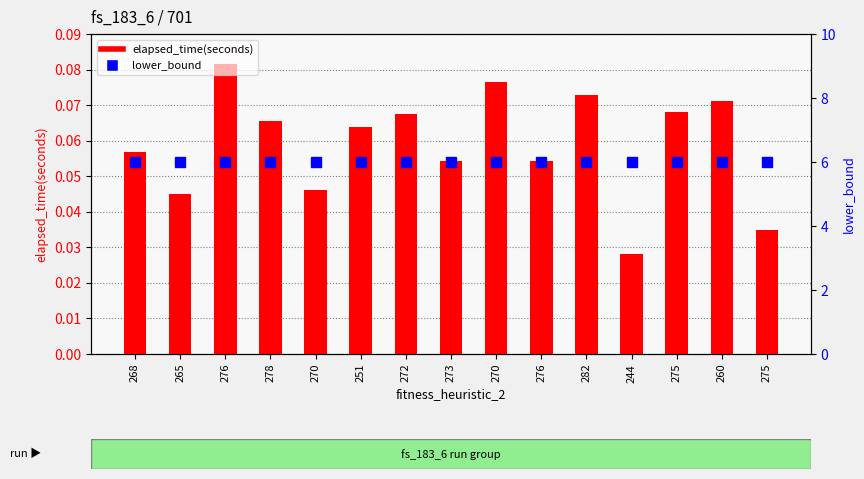

The value of elapsed_time(seconds) at 270 is 0.0. True or false?

True